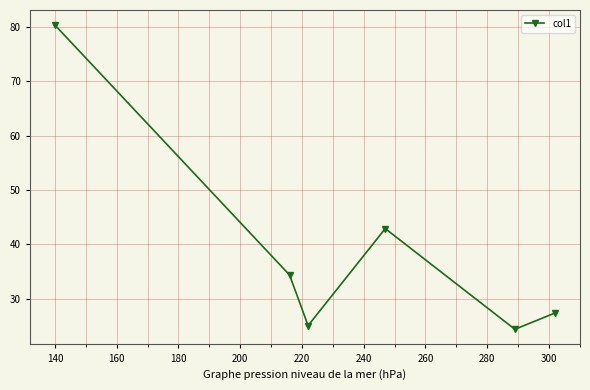

What is the difference between the maximum and second lowest values?

55.3